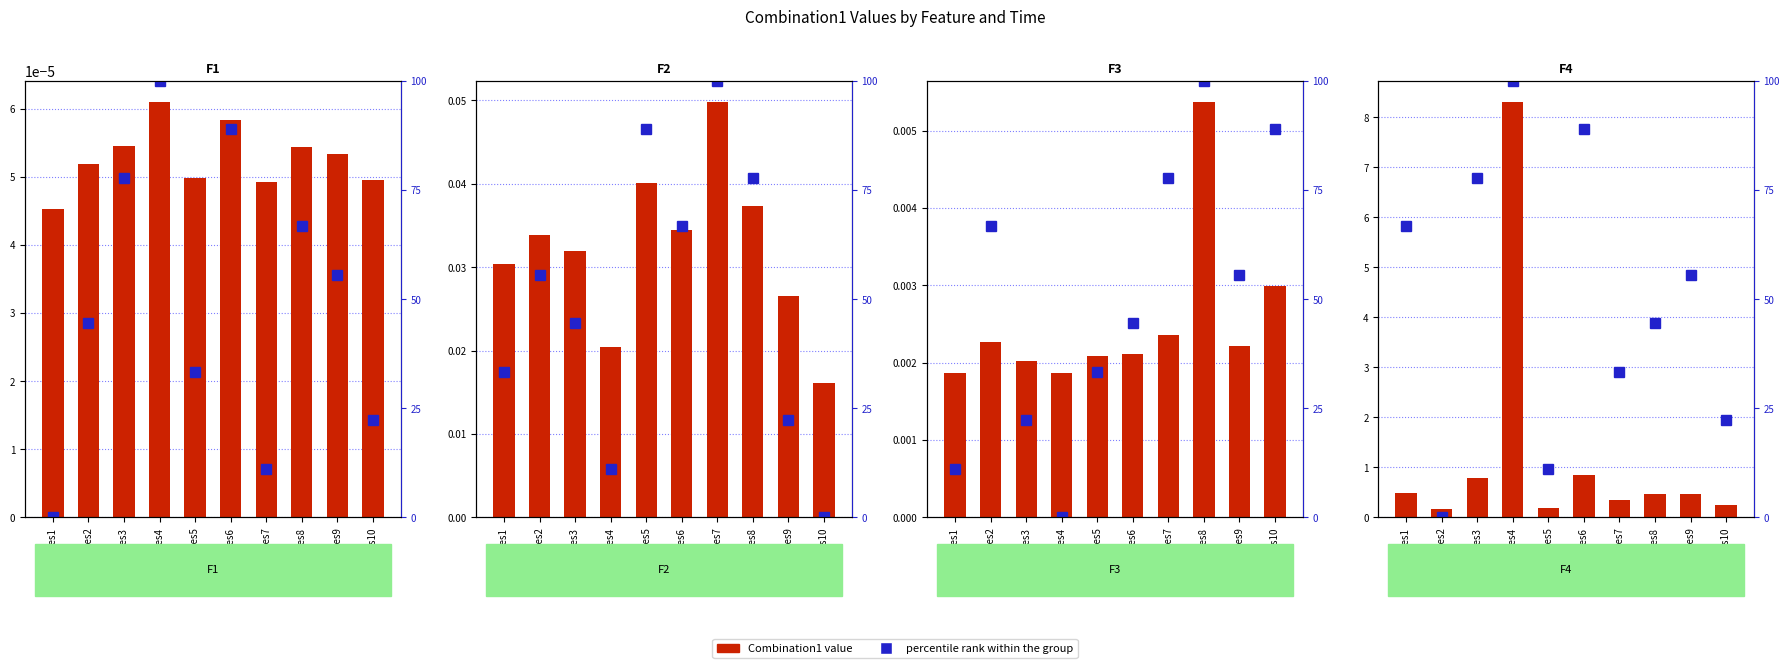

Rank the series by their average value, from highest to lowest.

percentile rank within the group, Combination1 value